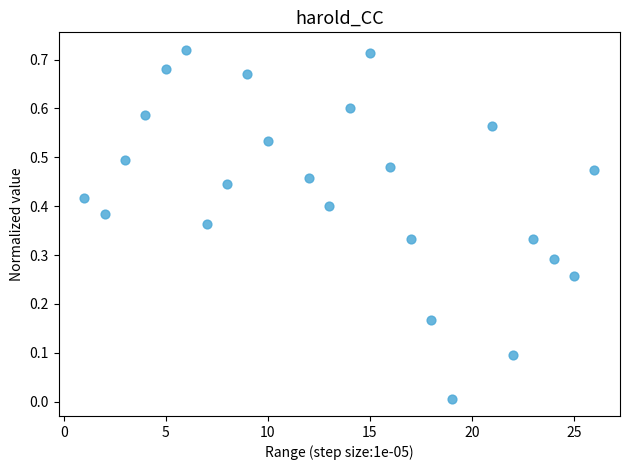

What is the range of X values (max minus min)?

25.0